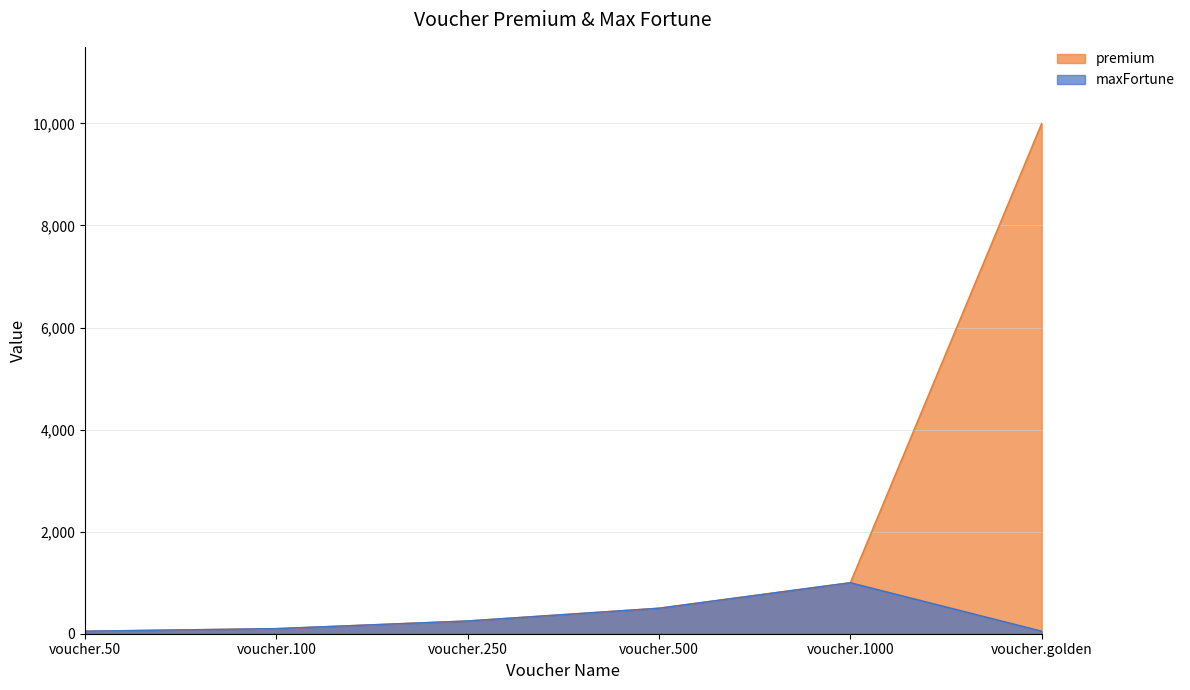

The premium series shows 121 at voucher.500. True or false?

False